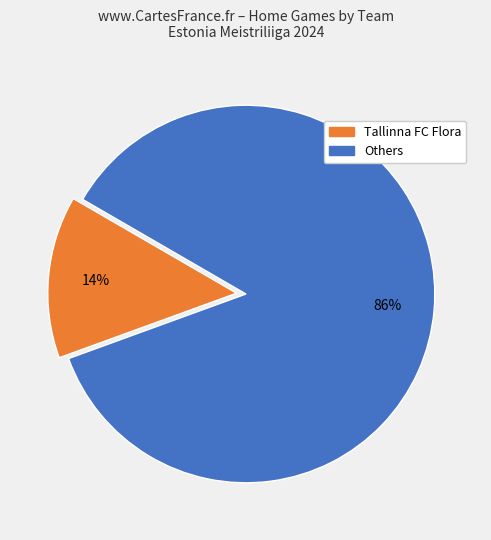

How many segments does this pie chart have?

2